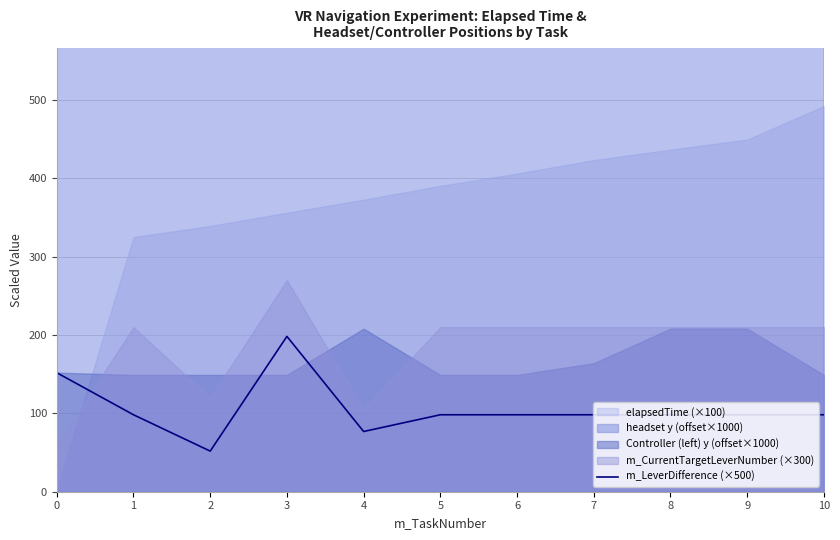

What is the minimum value for m_LeverDifference (×500)?

51.8